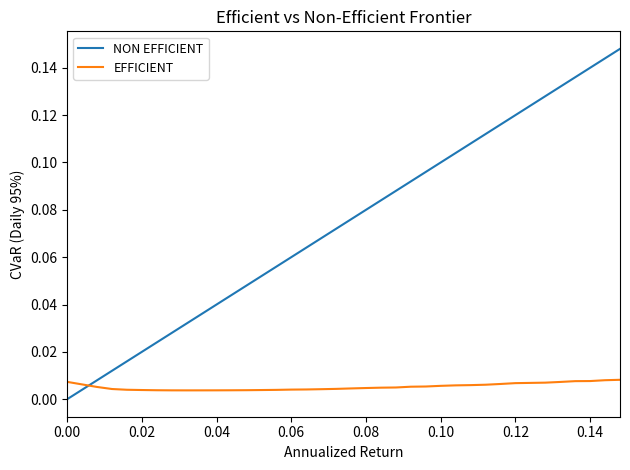

Which series has the largest range (max minus min)?

NON EFFICIENT